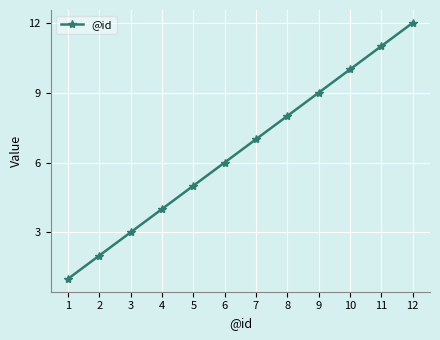

Is this an area chart (filled region under the line)?

No